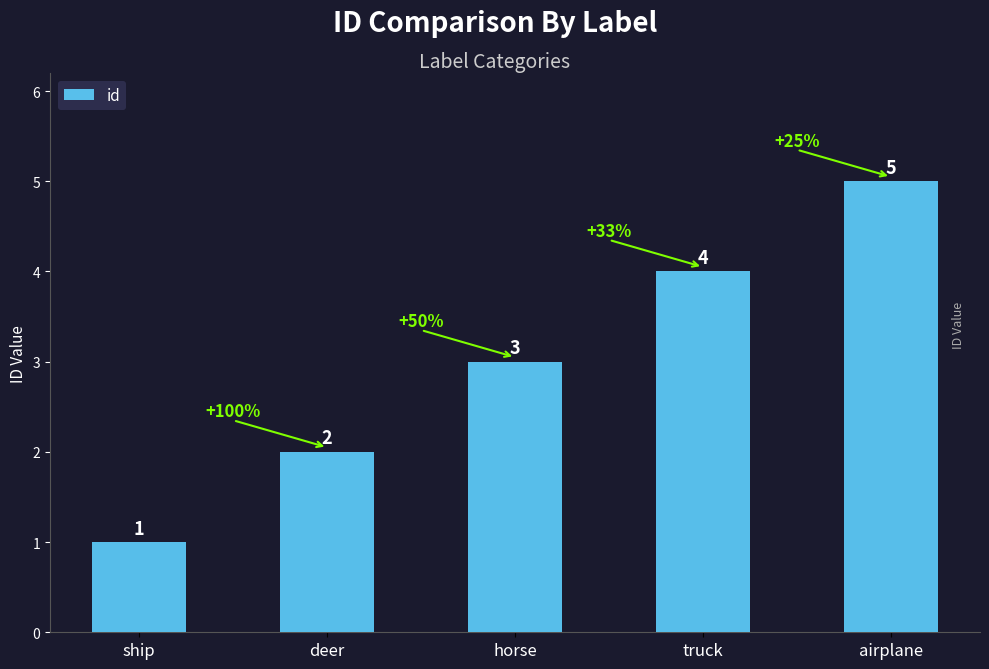

What is the sum of all values?

15